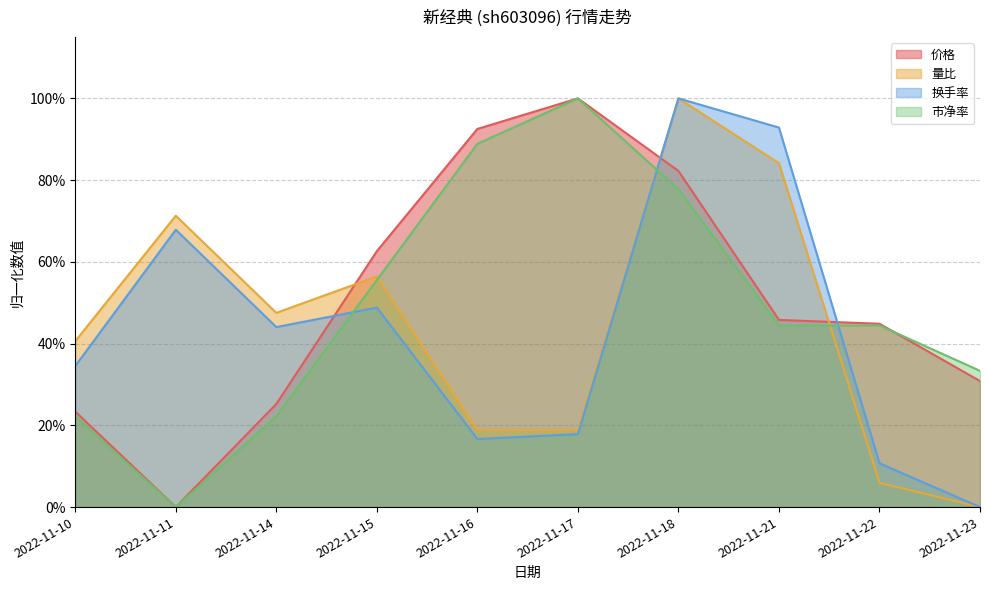

At how many categories does at least one series exceed 0?

10